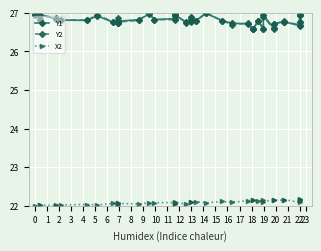

True or false: X2 and Y1 intersect in this chart.

False